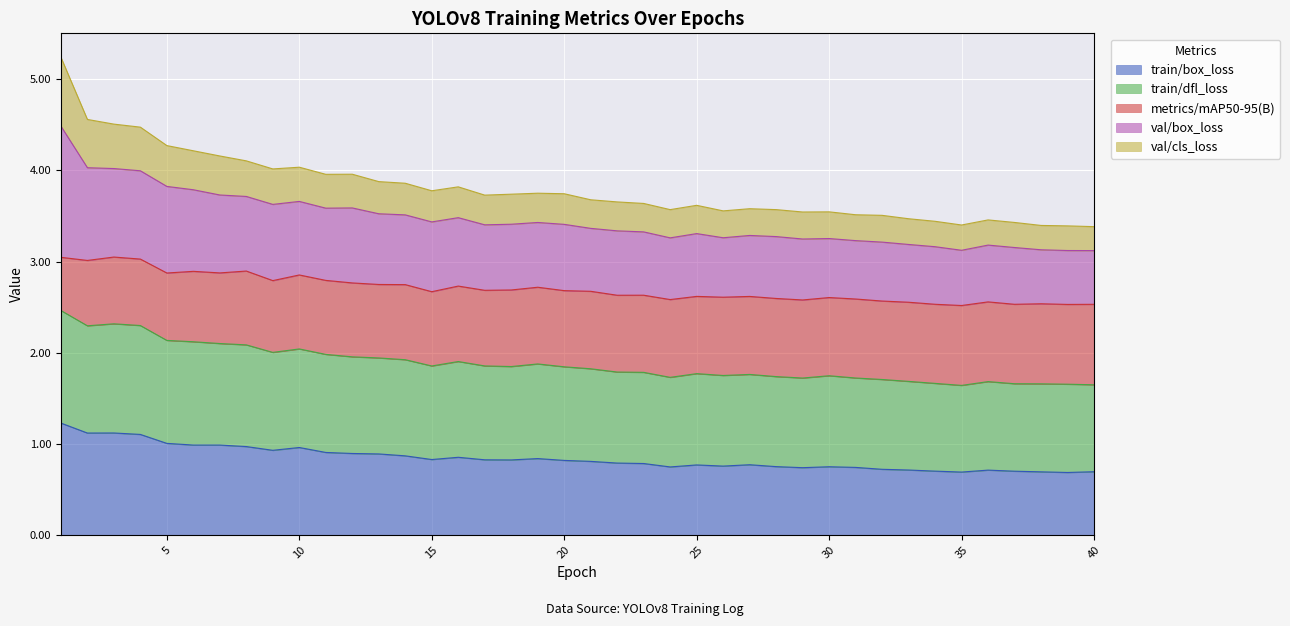

Which has a higher value, 8 or 11?

8